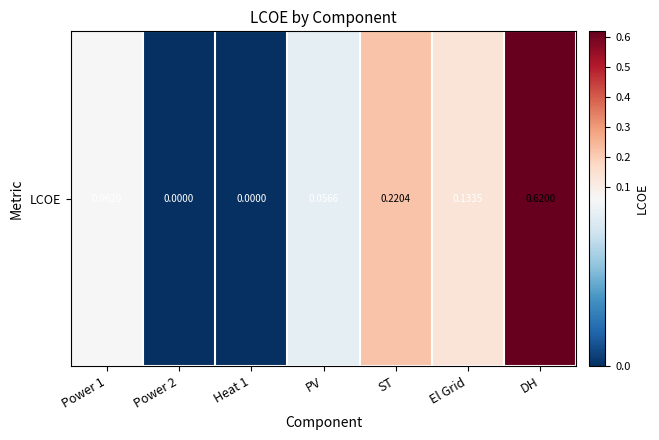

What is the difference between the maximum and minimum values?

0.6